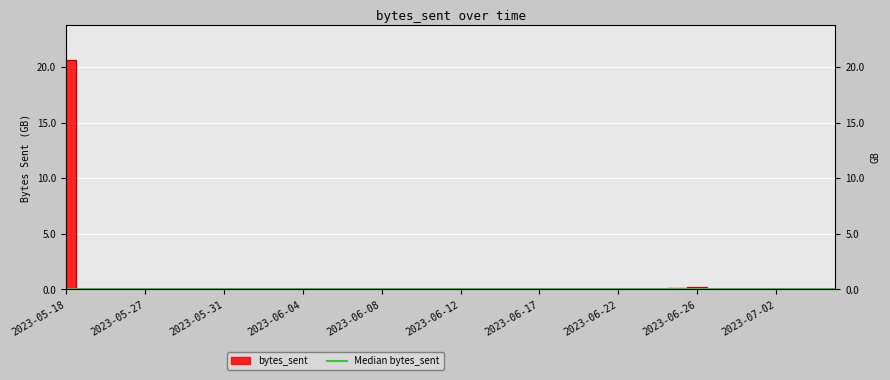

True or false: there are more than 1 points higher than both neighbors.

True